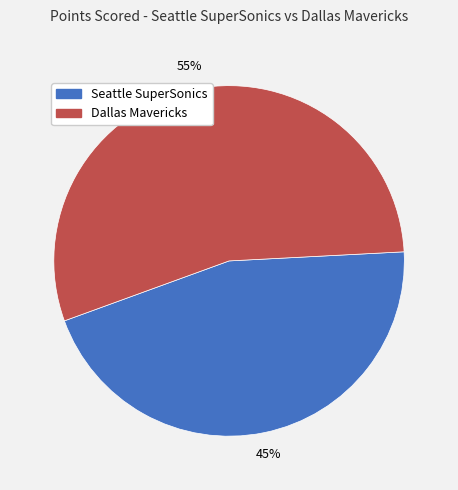

True or false: Dallas Mavericks accounts for 55% of the total.

True